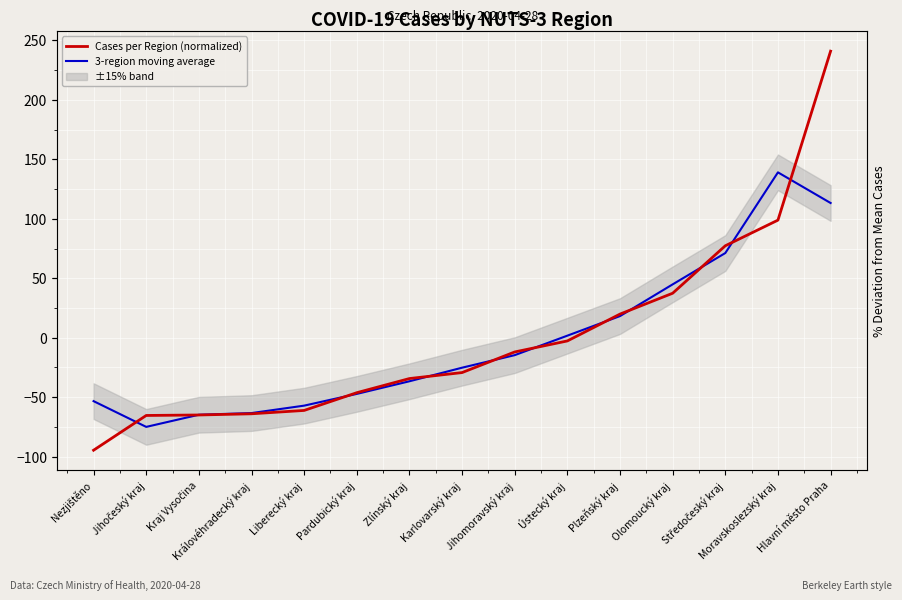

At which category is the sum across all series the highest?

Hlavní město Praha